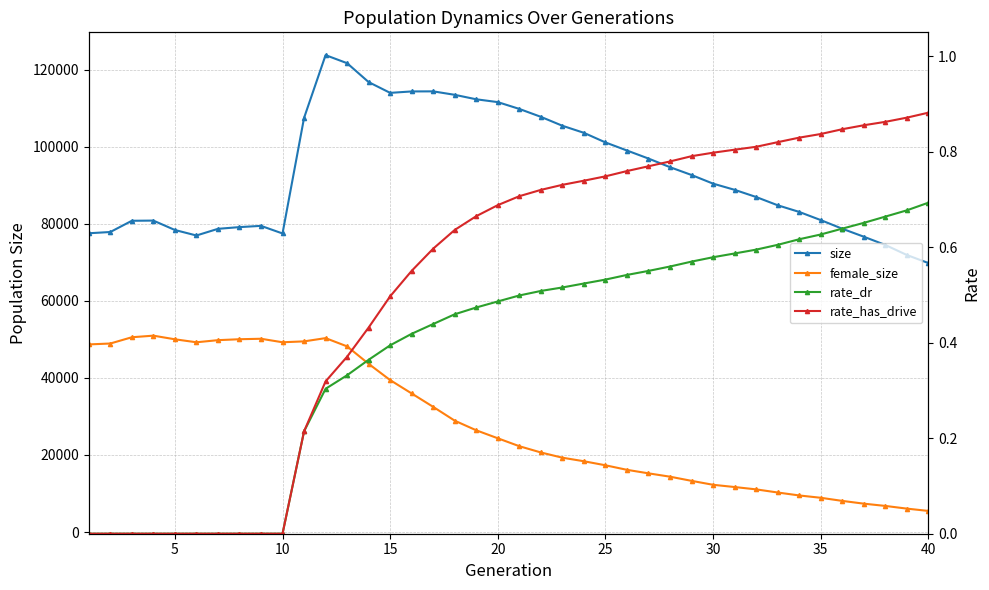

The value of rate_has_drive at 36 is 0.2. True or false?

False